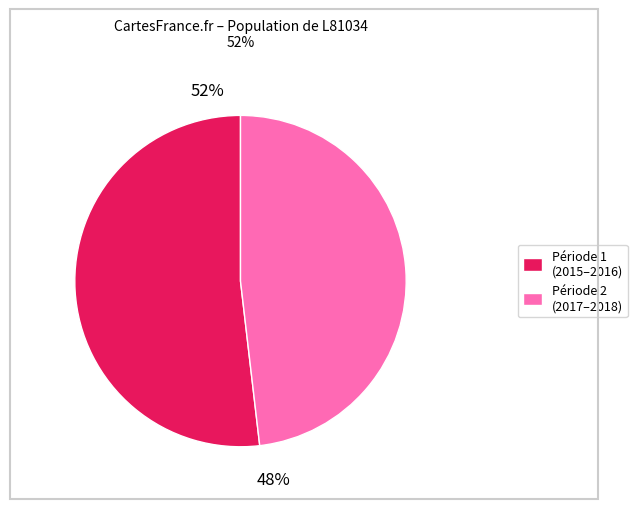

Is 2016-09 the majority of the pie?

No